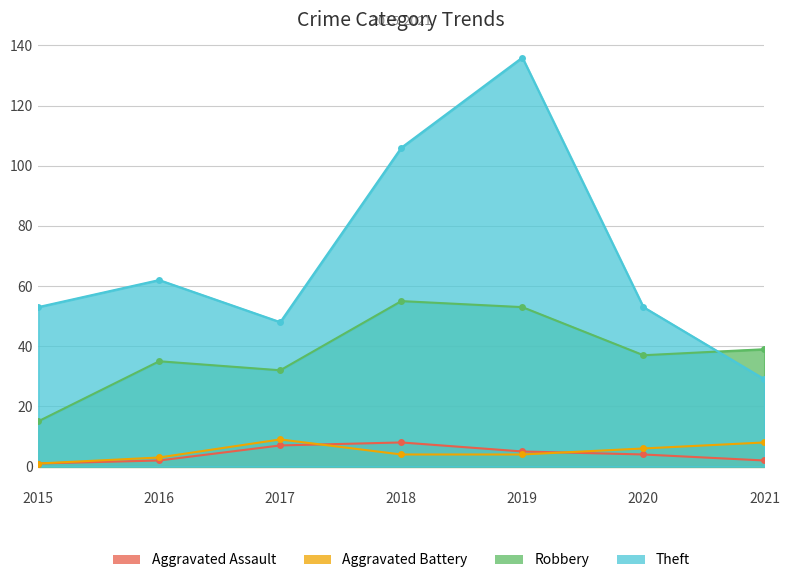

Between 2015 and 2019, which series saw the biggest shift?

Theft